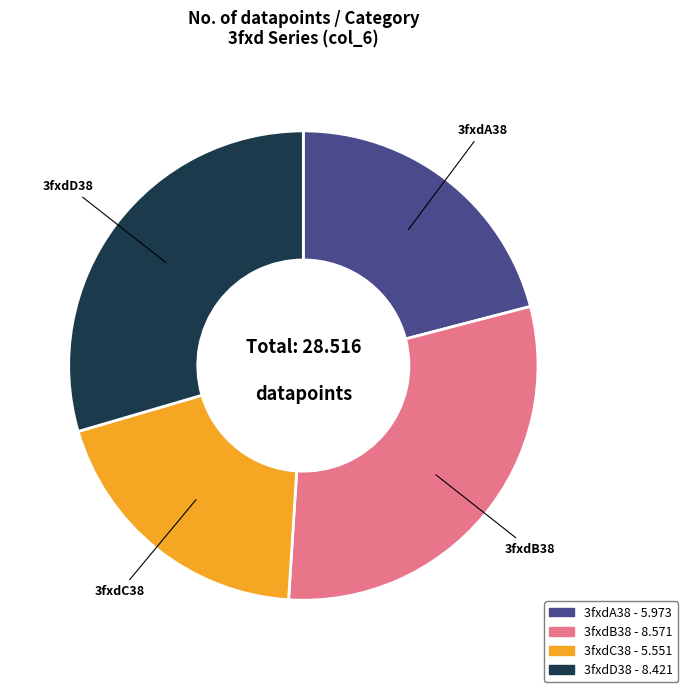

True or false: 3fxdC38 accounts for 19% of the total.

True